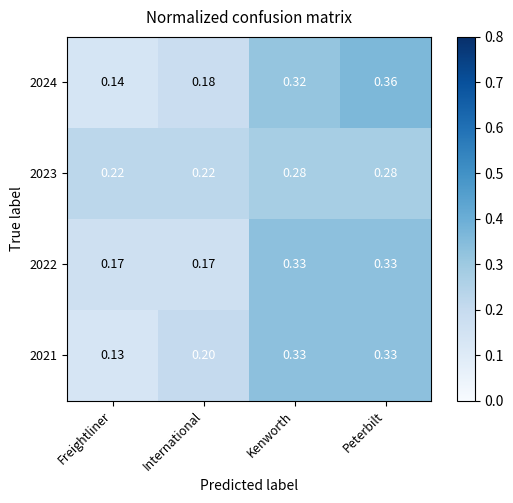

At which category is the sum across all series the highest?

Peterbilt